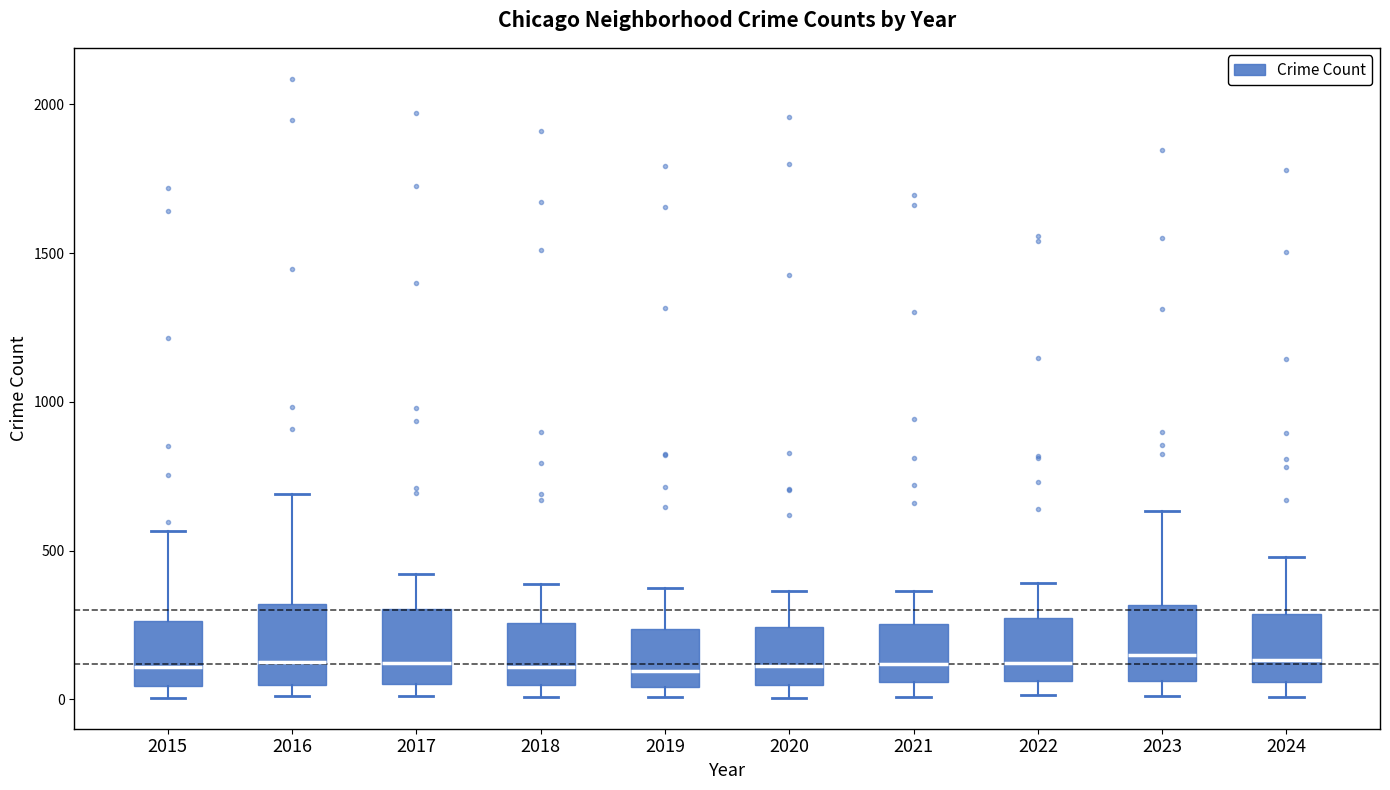

Where is the upper edge of the box at x = 2017 on the y-axis? The values are not printed on the chart, so give them approximately, as read against the axis.

300